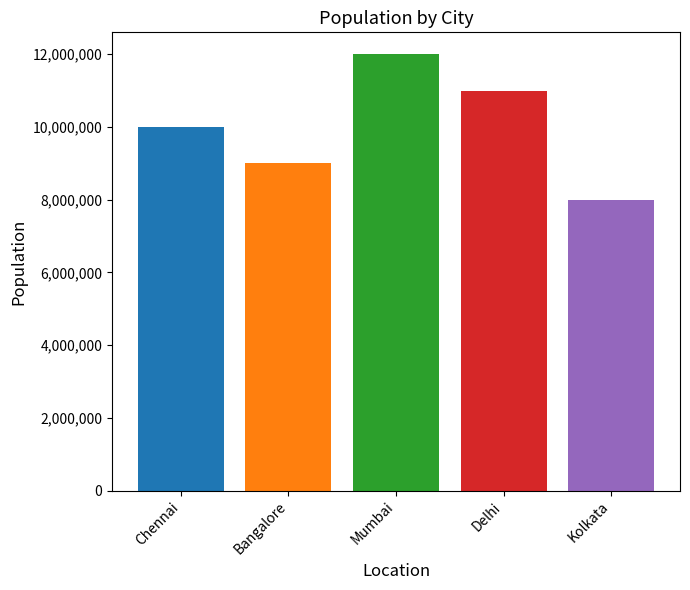

What is the label of the 3rd bar from the right?

Mumbai